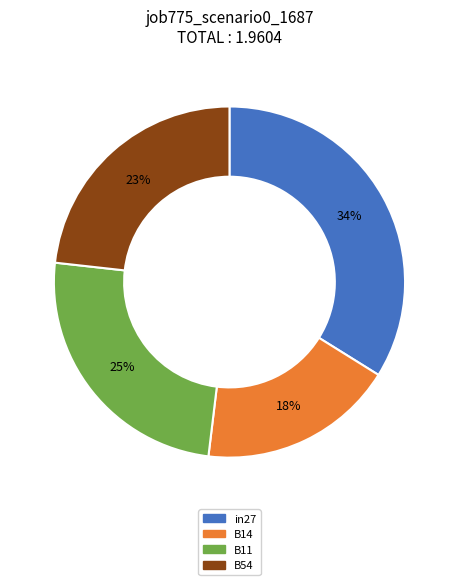

Which has a higher value, B14 or B54?

B54